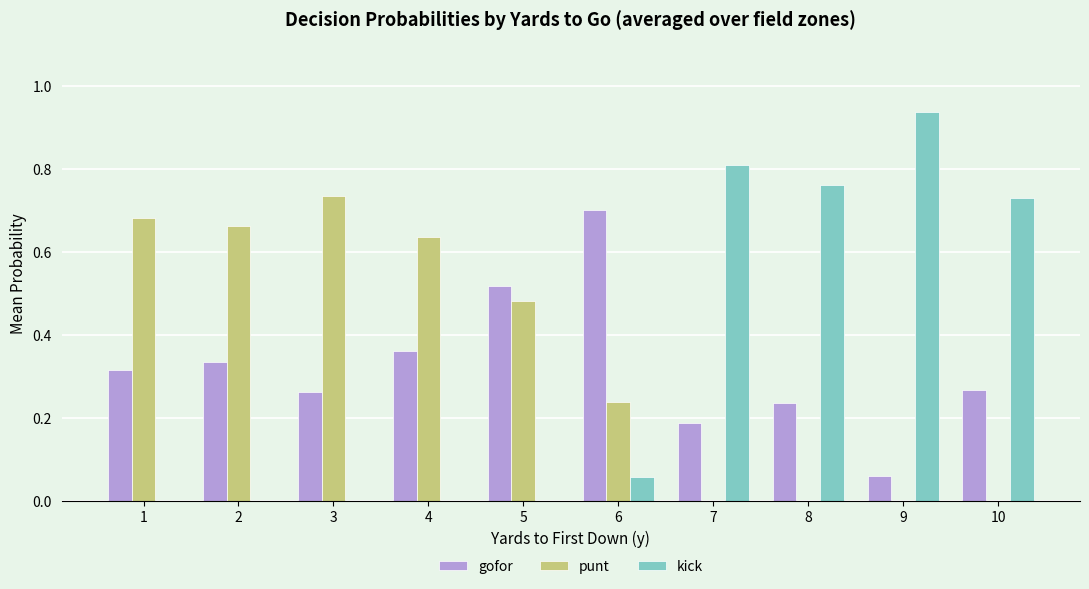

Count the number of categories in the chart.

10